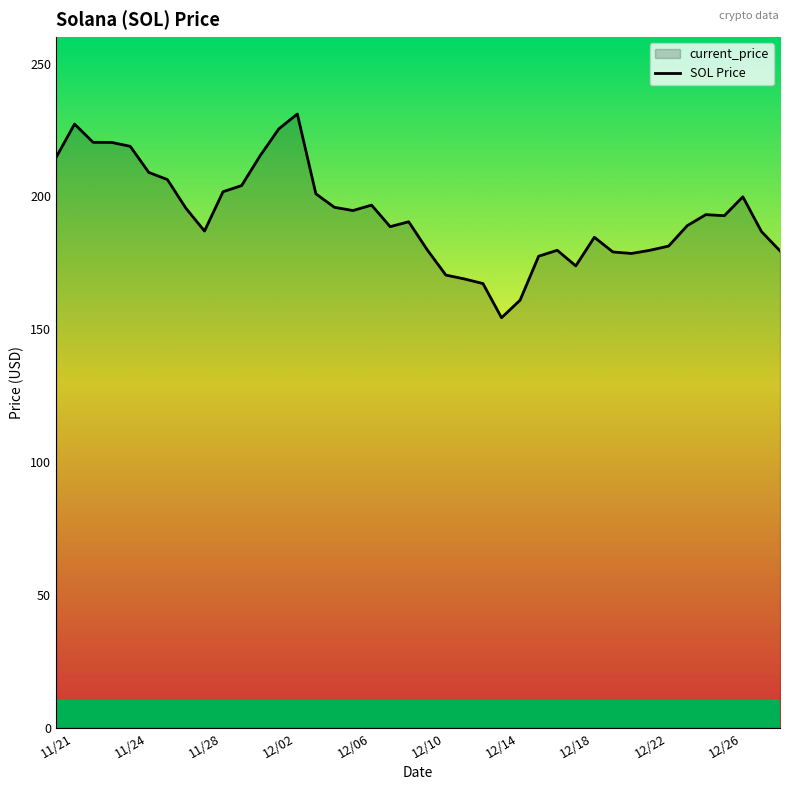

Reading left to right, what are all the values shown in this chart?

214.6	227.2	220.3	220.3	218.8	209.0	206.3	195.5	187.0	201.8	204.1	215.3	225.4	231.0	201.0	195.9	194.7	196.7	188.6	190.4	179.9	170.4	168.9	167.2	154.3	160.9	177.5	179.7	173.8	184.6	179.1	178.5	179.7	181.3	189.0	193.1	192.7	199.8	186.8	179.5